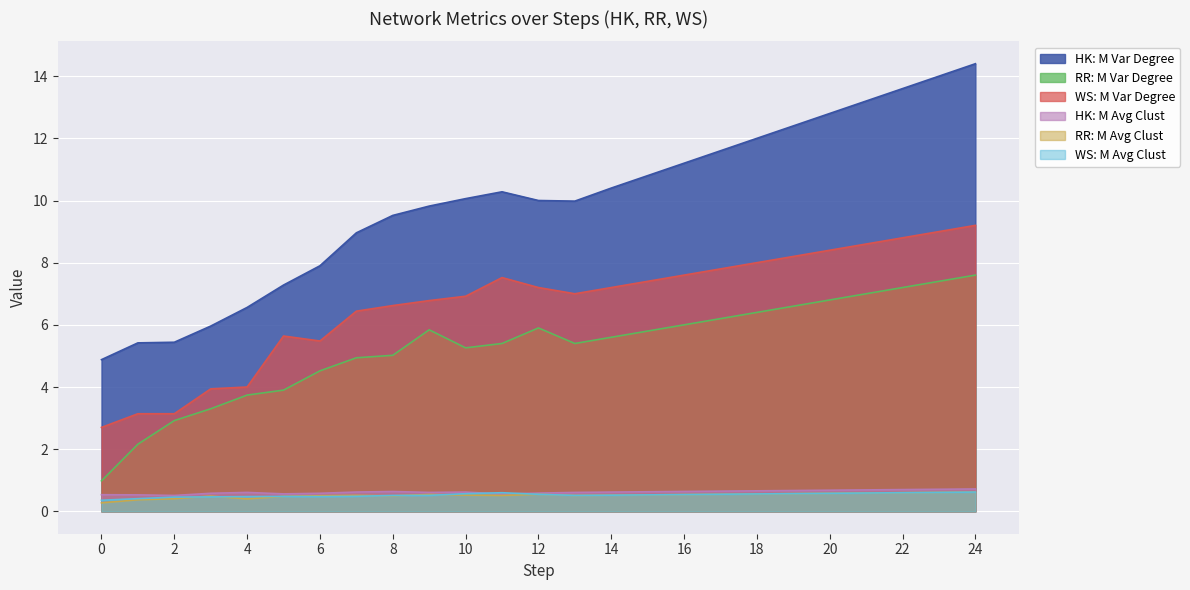

In HK: M Avg Clust, how many points are higher than both neighbors (excluding endpoints)?

3